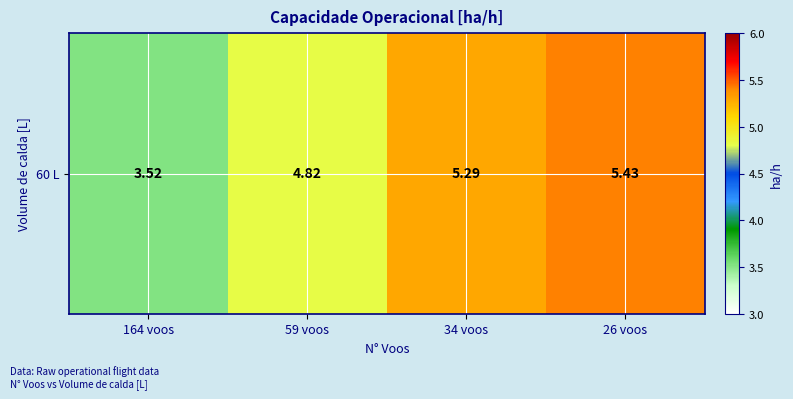

Reading left to right, what are all the values shown in this chart?

164 voos=3.5	59 voos=4.8	34 voos=5.3	26 voos=5.4